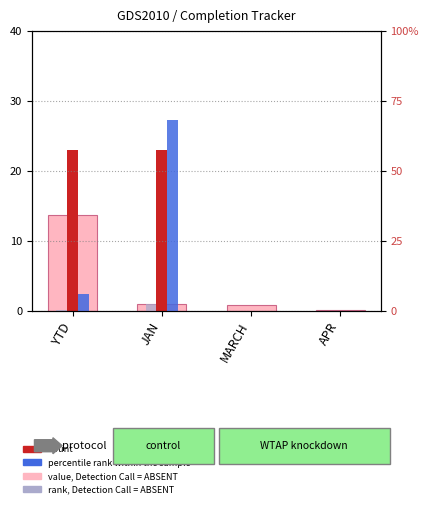

What position from the right is APR?

1